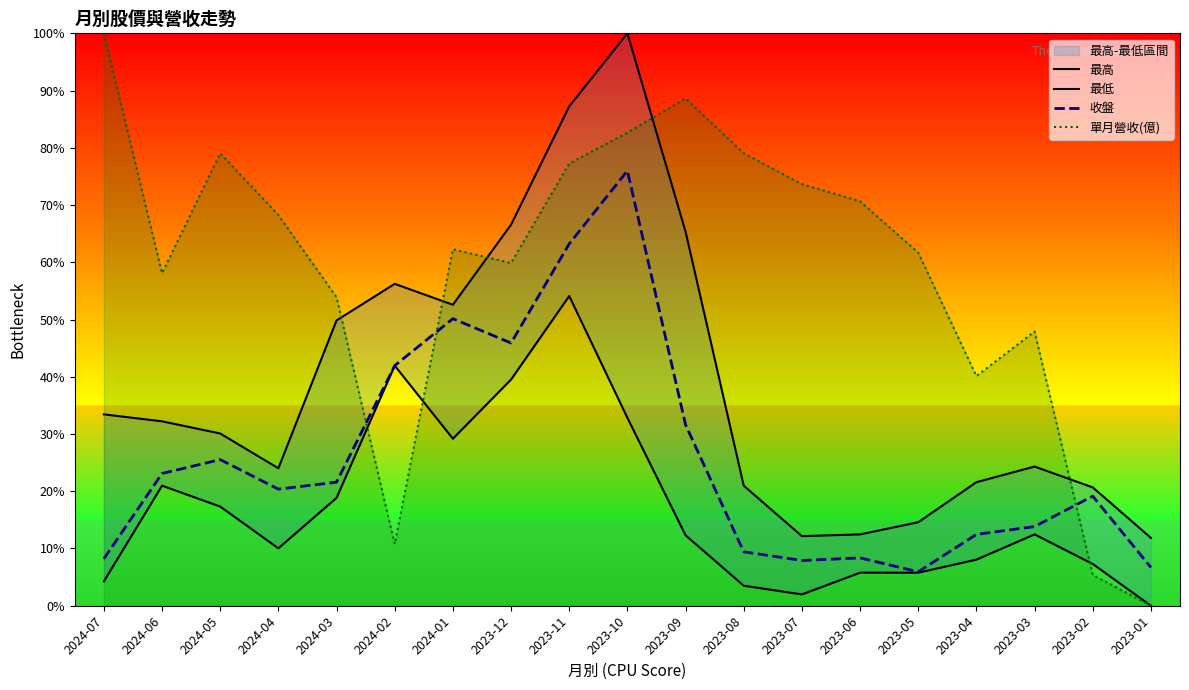

Does the chart have visible grid lines?

No